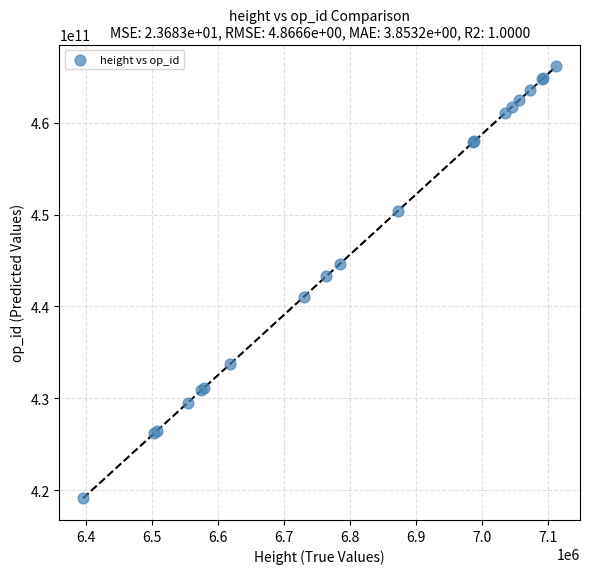

What Y value in the scatter plot is closest to 442622410948?

443264204990